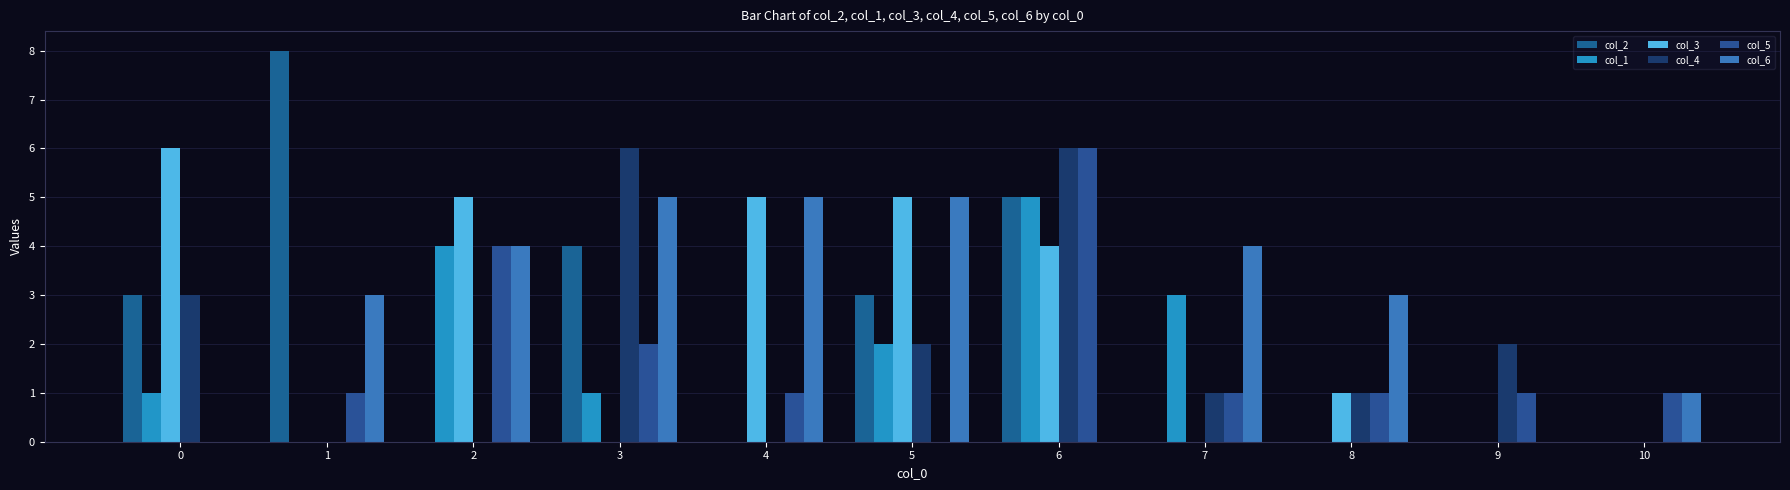

Reading left to right, transcribe all the data shown in this chart.

col_2: 3	8	0	4	0	3	5	0	0	0	0
col_1: 1	0	4	1	0	2	5	3	0	0	0
col_3: 6	0	5	0	5	5	4	0	1	0	0
col_4: 3	0	0	6	0	2	6	1	1	2	0
col_5: 0	1	4	2	1	0	6	1	1	1	1
col_6: 0	3	4	5	5	5	0	4	3	0	1